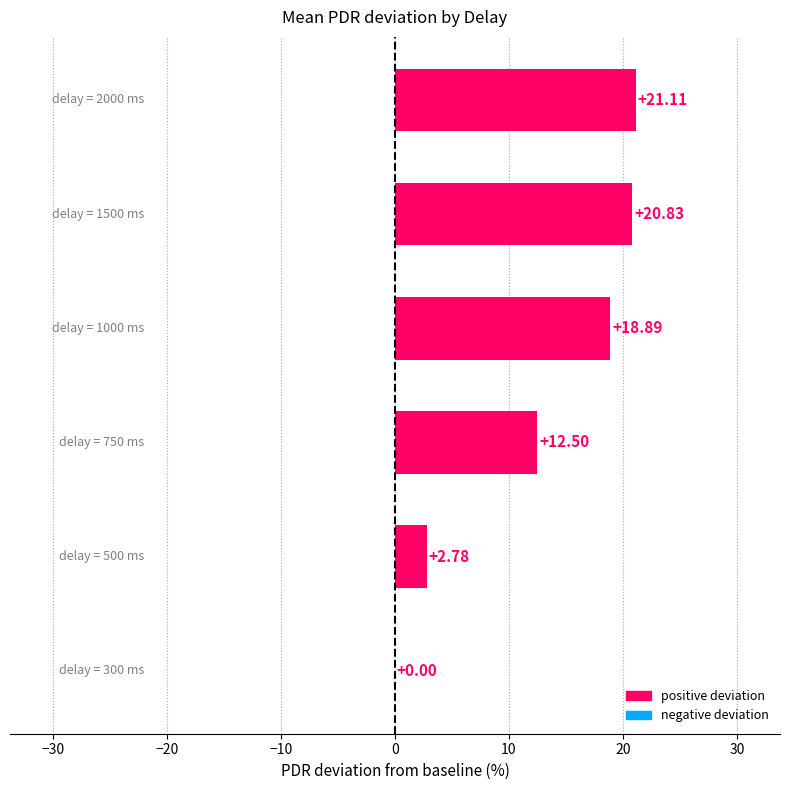

What is the sum of all values?

76.1